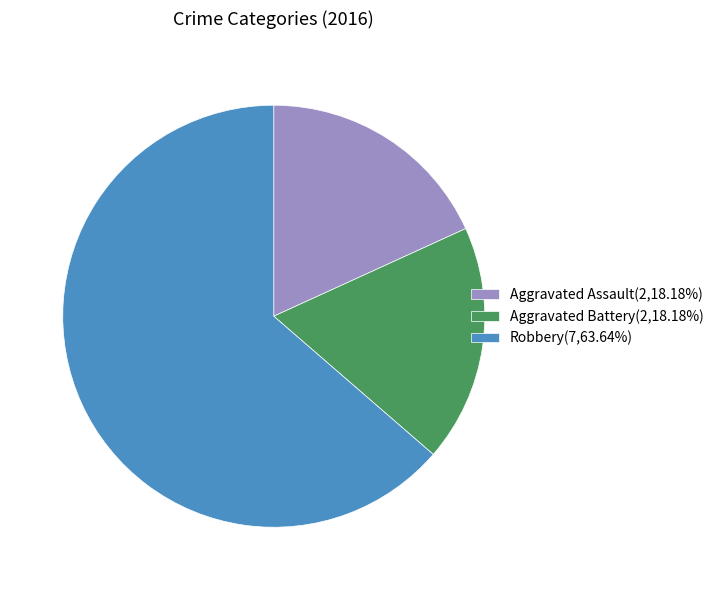

Approximately how many times larger is the value at Aggravated Assault(2,18.18%) compared to Robbery(7,63.64%)?

0.3